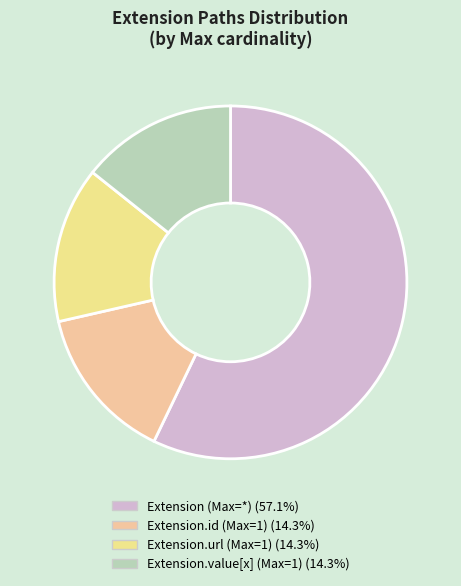

How many slices are in this pie chart?

4